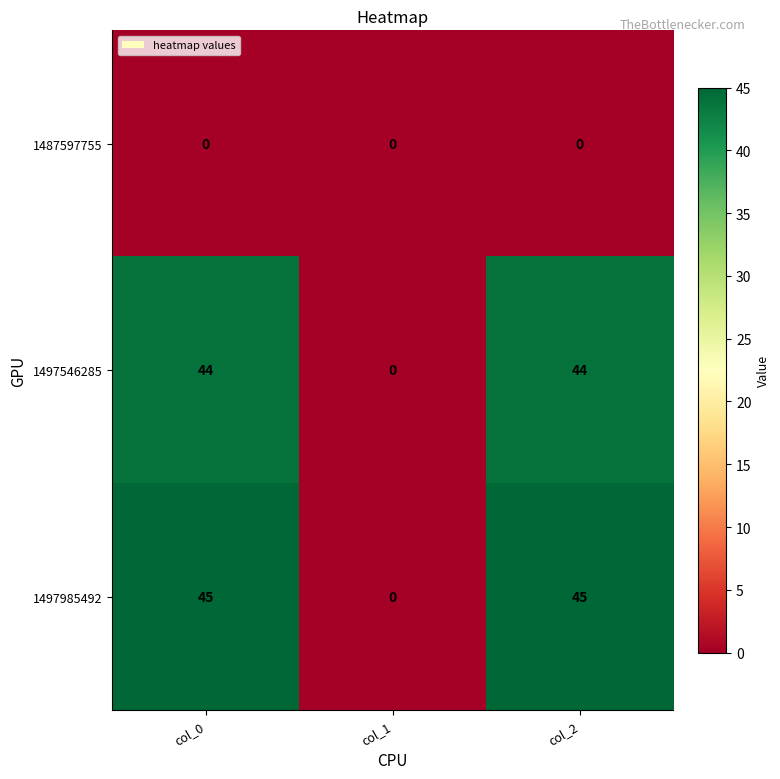

Which series has the widest spread of values?

1497985492